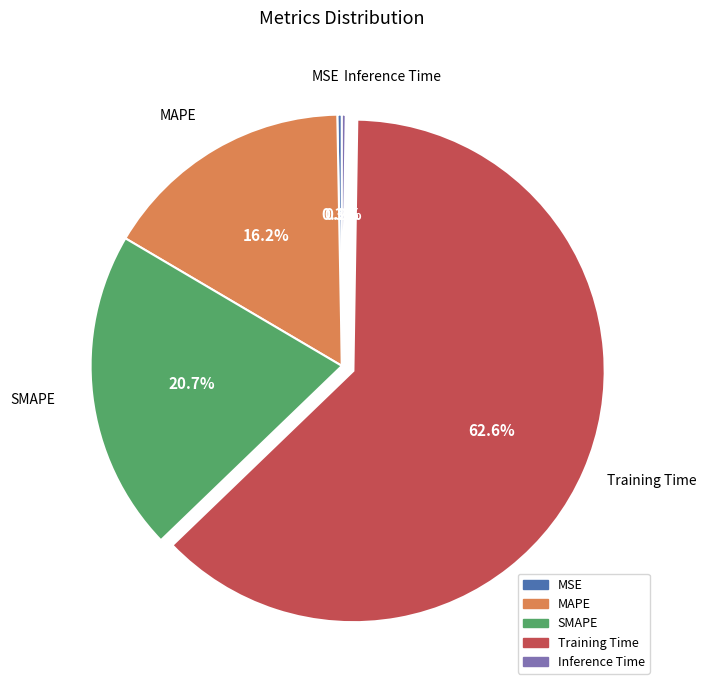

How much of the chart is everything except MAPE?

83.8%